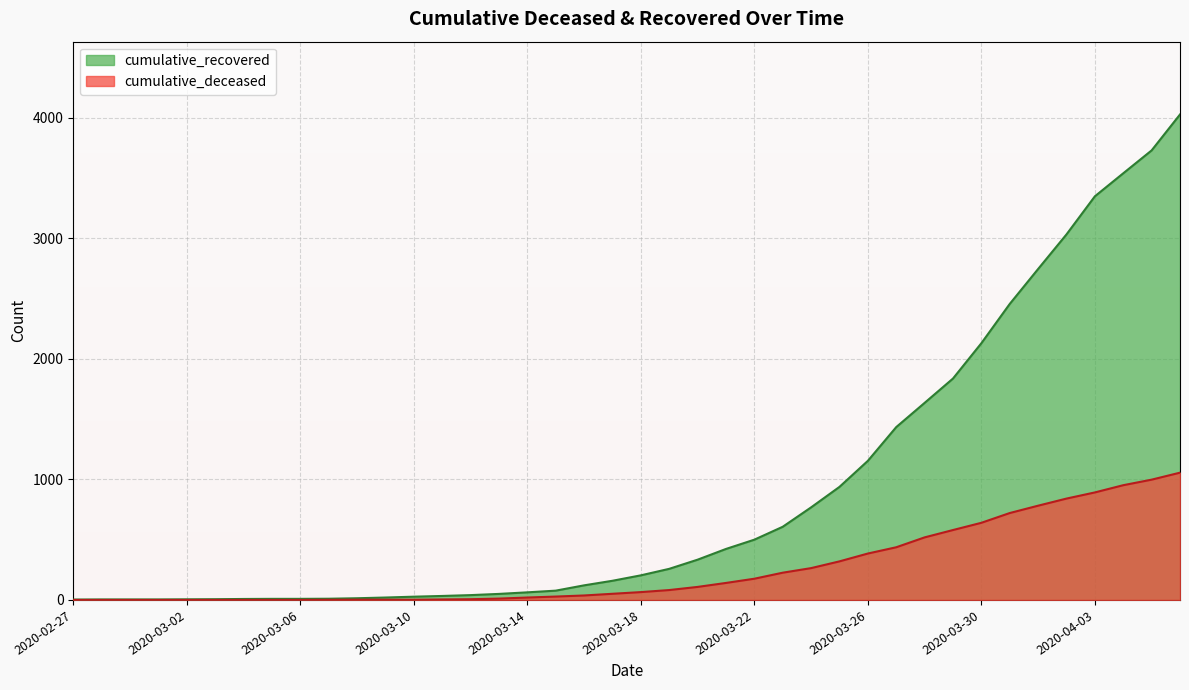

True or false: cumulative_recovered has more than 0 points higher than both neighbors.

False